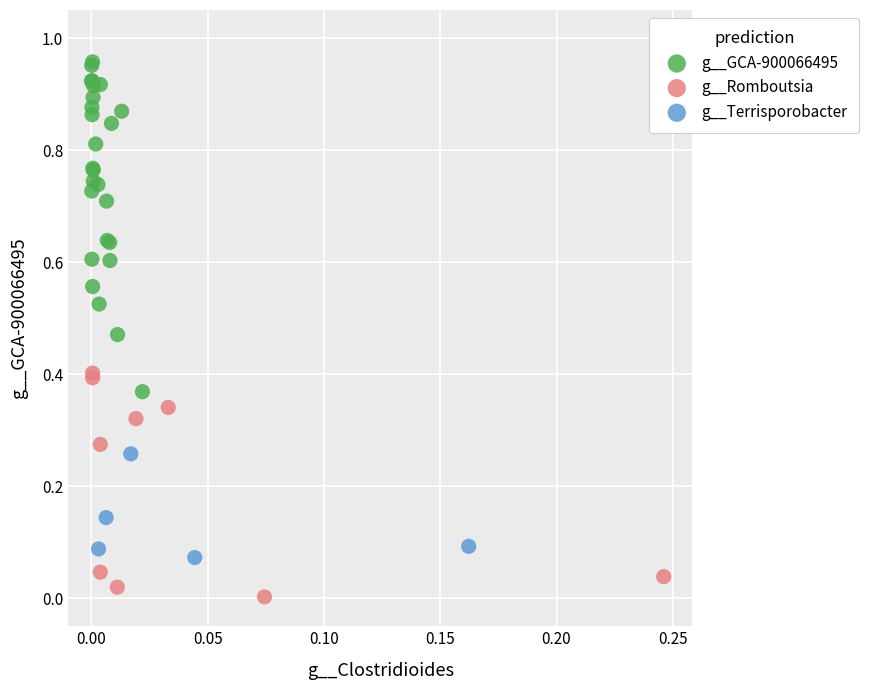

Which series reaches the minimum Y coordinate?

g__Romboutsia